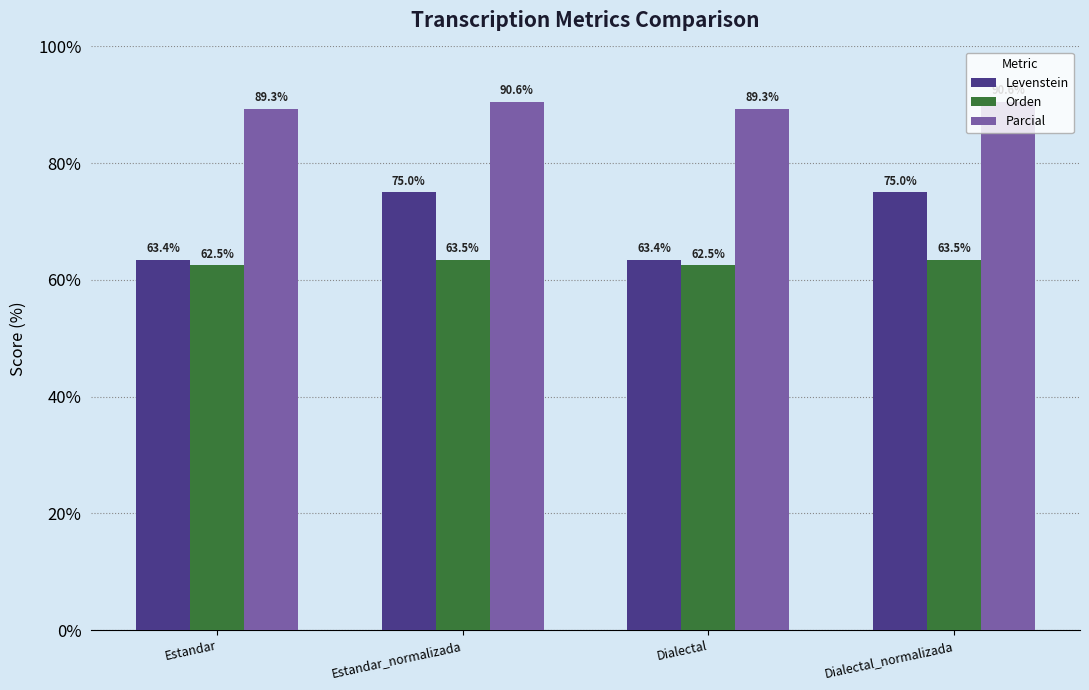

How many data points in Parcial are less than 90?

2